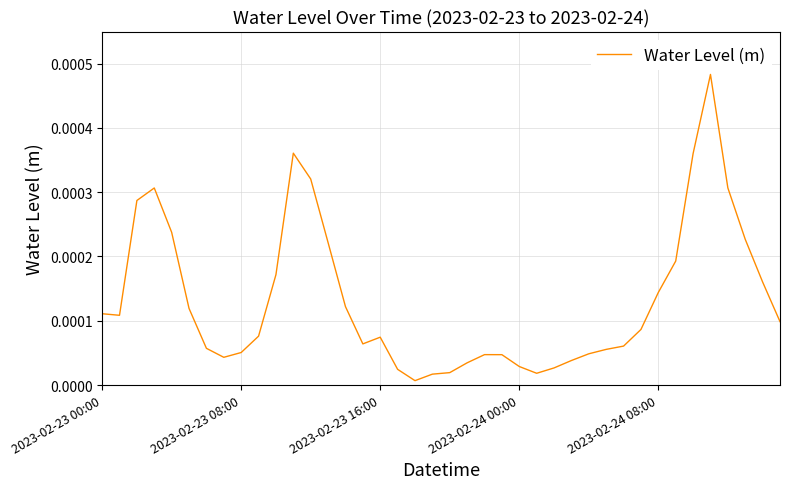

How many interior local peaks (higher than both neighbors) does the data have?

5